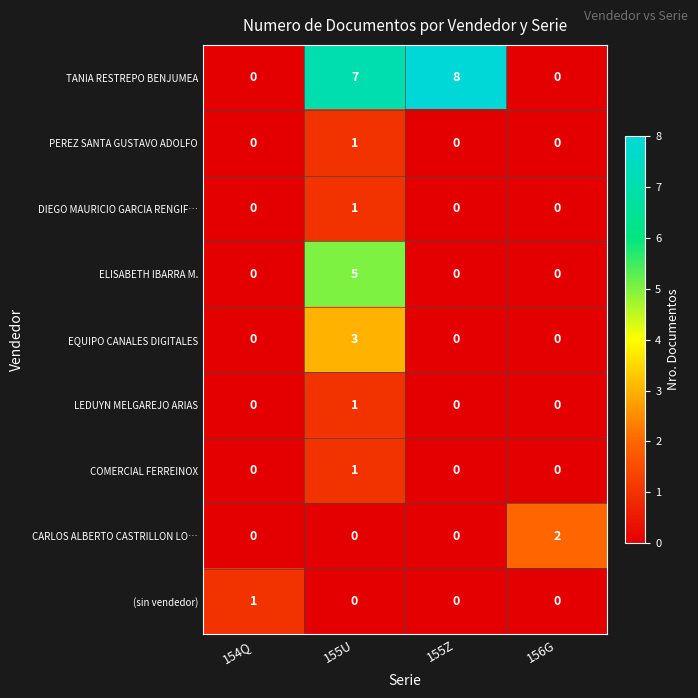

Which series has the largest total across all categories?

TANIA RESTREPO BENJUMEA